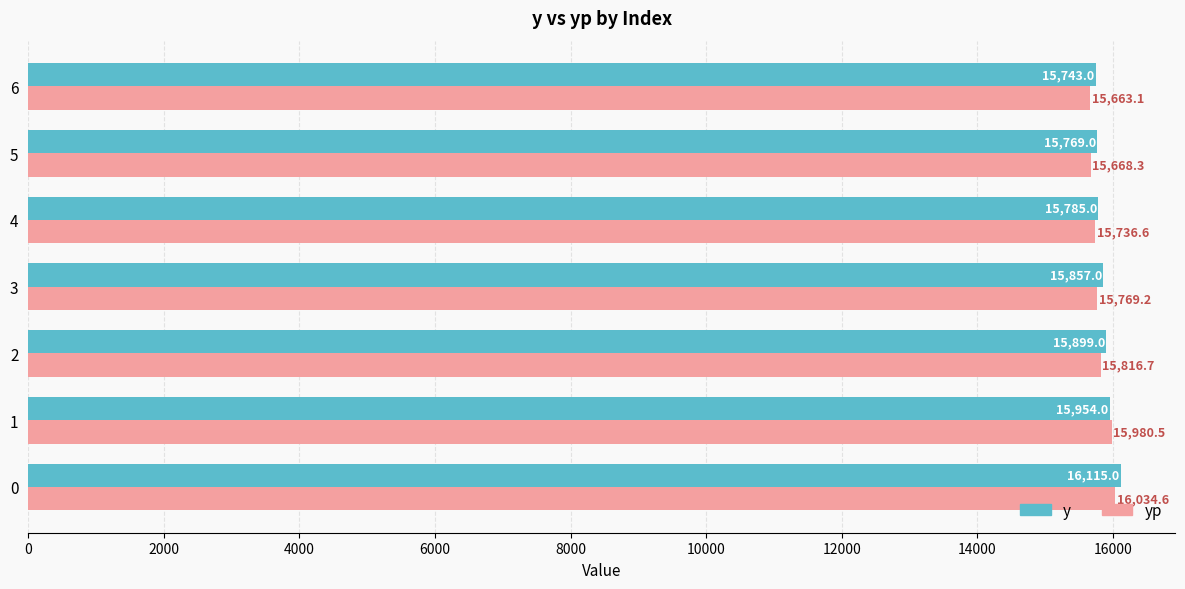

Between 1 and 4, which series saw the biggest shift?

yp